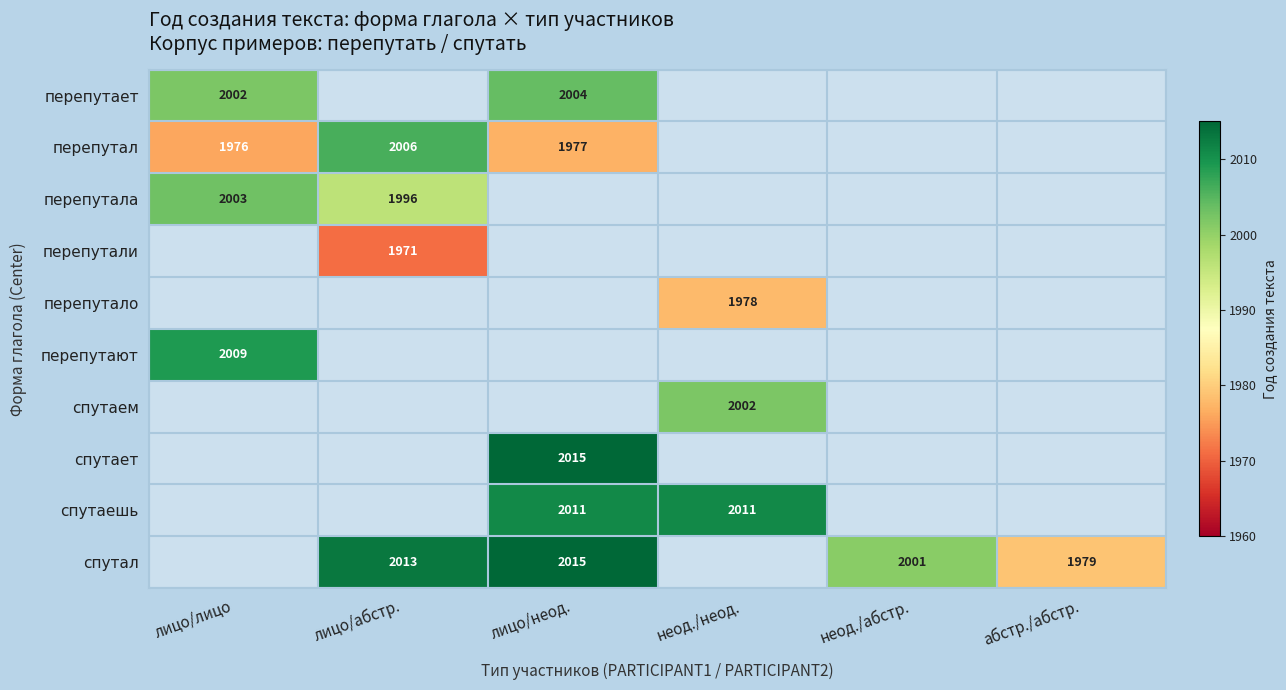

True or false: перепутала has a value of 2773 at лицо/абстр..

False